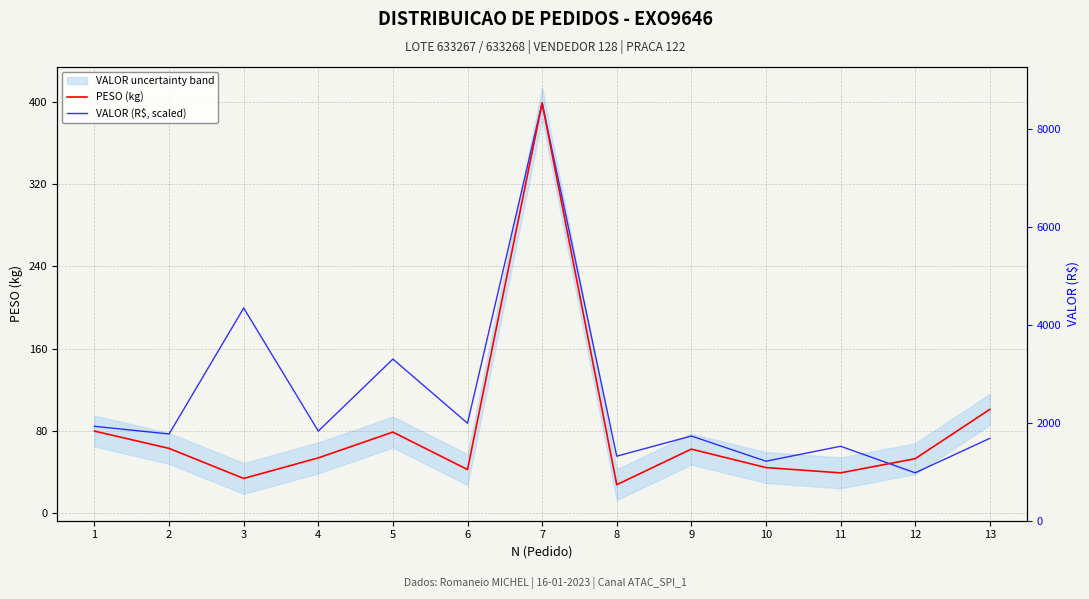

At 5, list the series in order from smallest to largest.

PESO (kg), VALOR (R$, scaled)